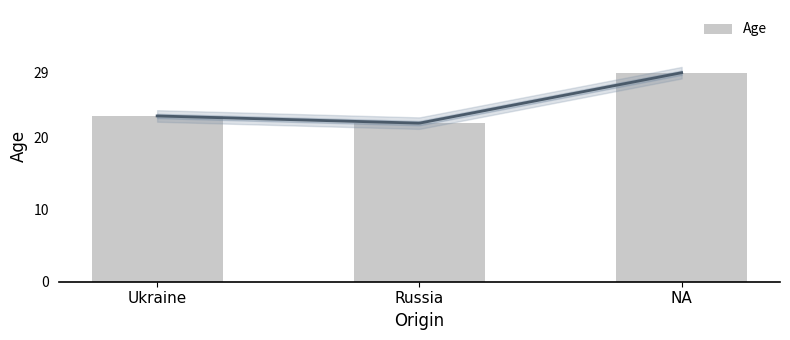

What is the greatest value displayed?

29